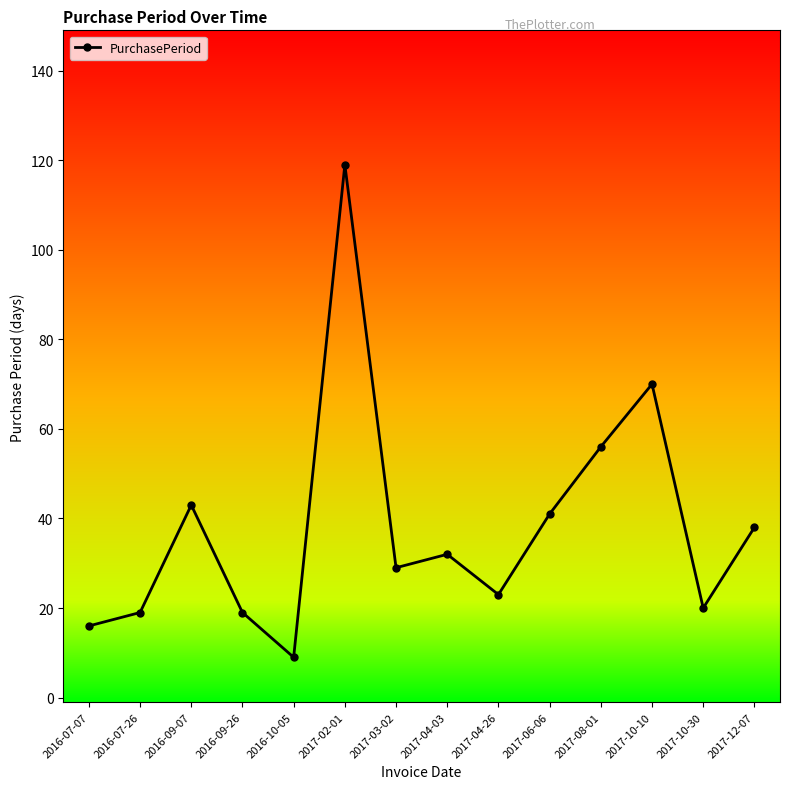

What is the label of the 4th point from the left?

2016-09-26